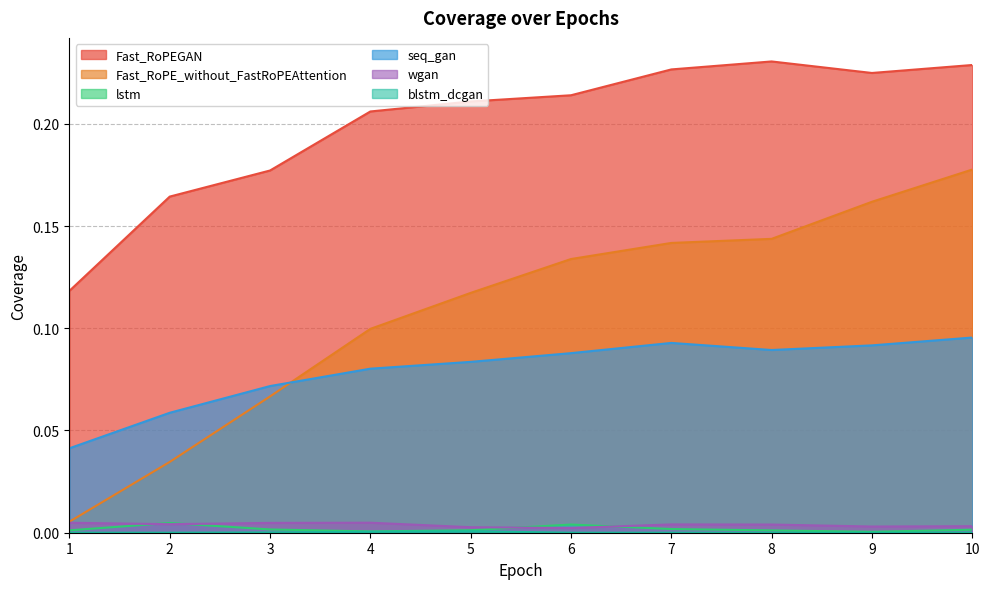

The wgan series shows 0.0 at 2. True or false?

True